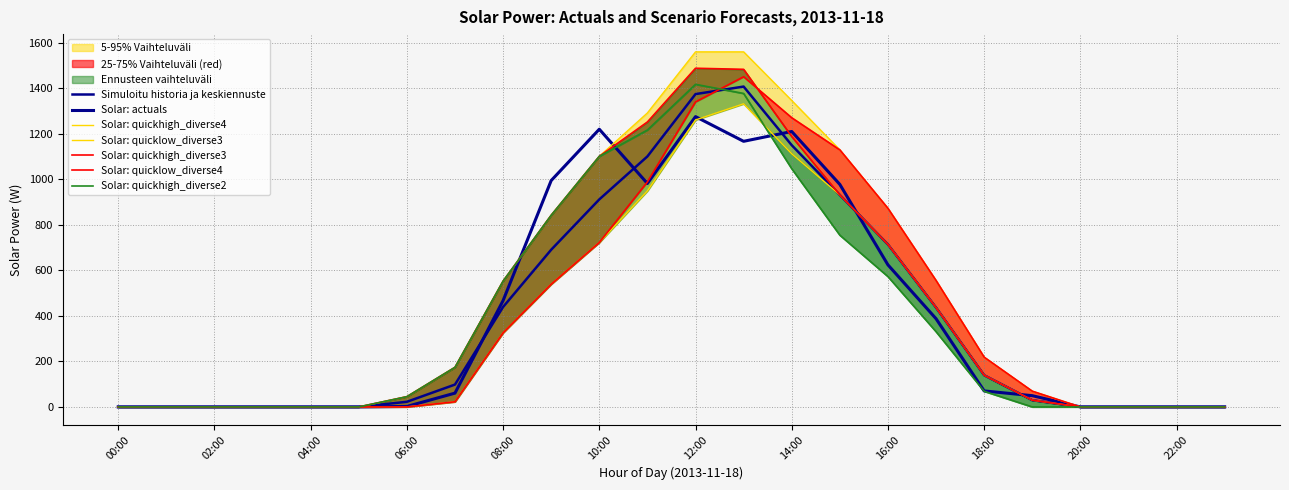

What is the label of the 14th point from the left?

13:00